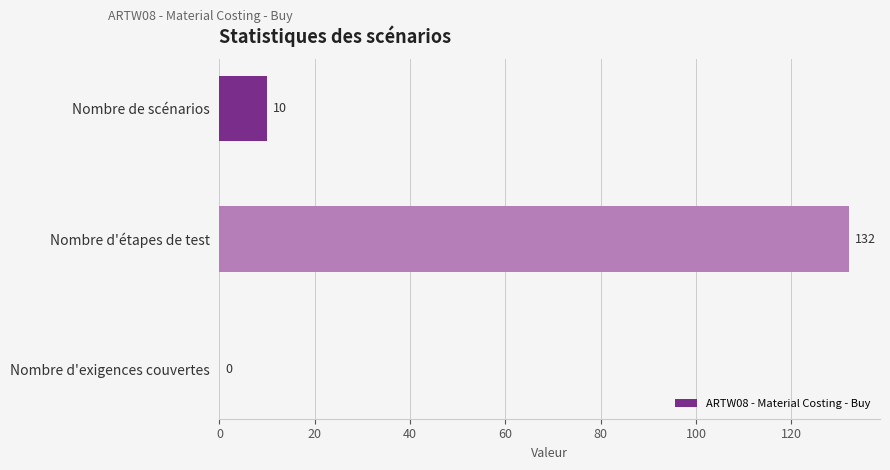

What is the change in value from Nombre d'étapes de test to Nombre d'exigences couvertes?

-132